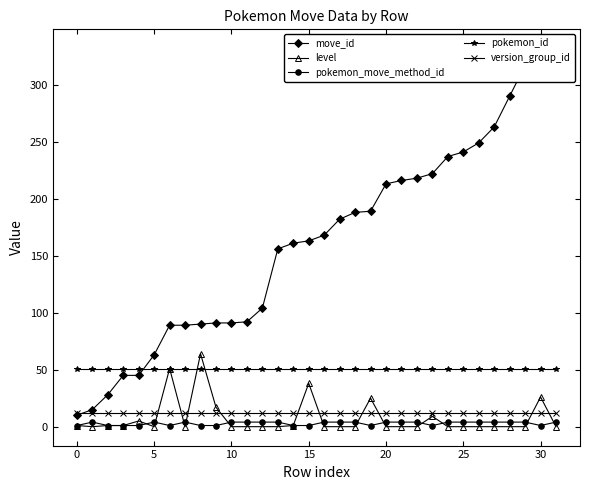

Is this an area chart (filled region under the line)?

No